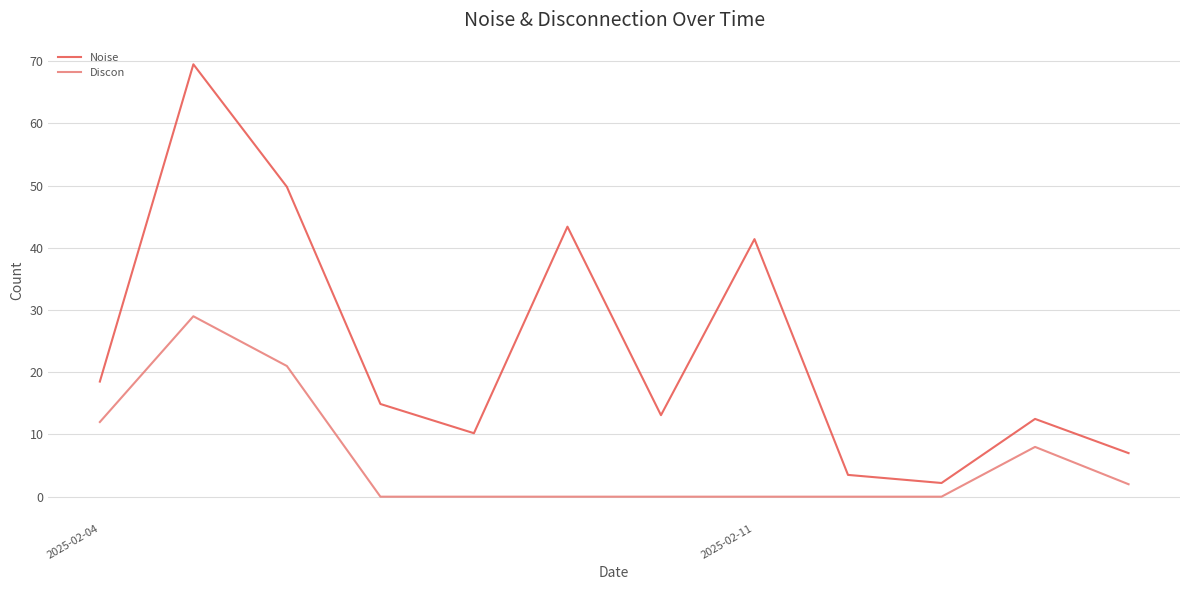

Reading left to right, what are all the values shown in this chart?

Noise: 18.5	69.5	49.8	14.9	10.2	43.4	13.1	41.4	3.5	2.2	12.5	7.0
Discon: 12.0	29.0	21.0	0.0	0.0	0.0	0.0	0.0	0.0	0.0	8.0	2.0